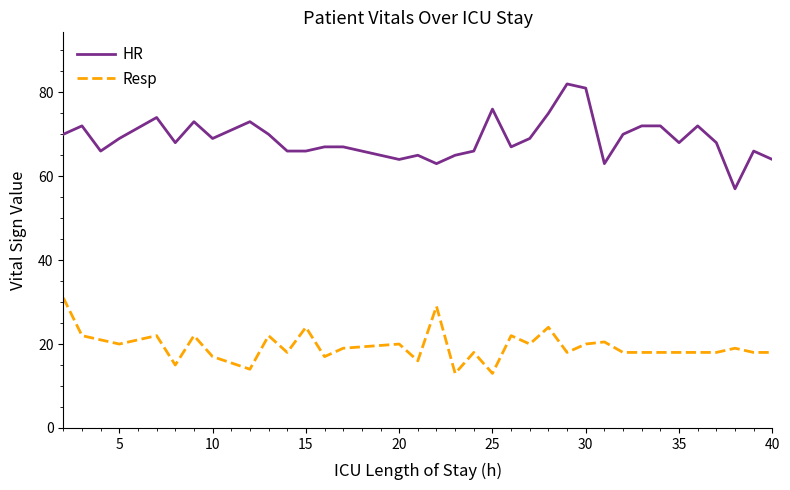

True or false: Resp and HR intersect in this chart.

False